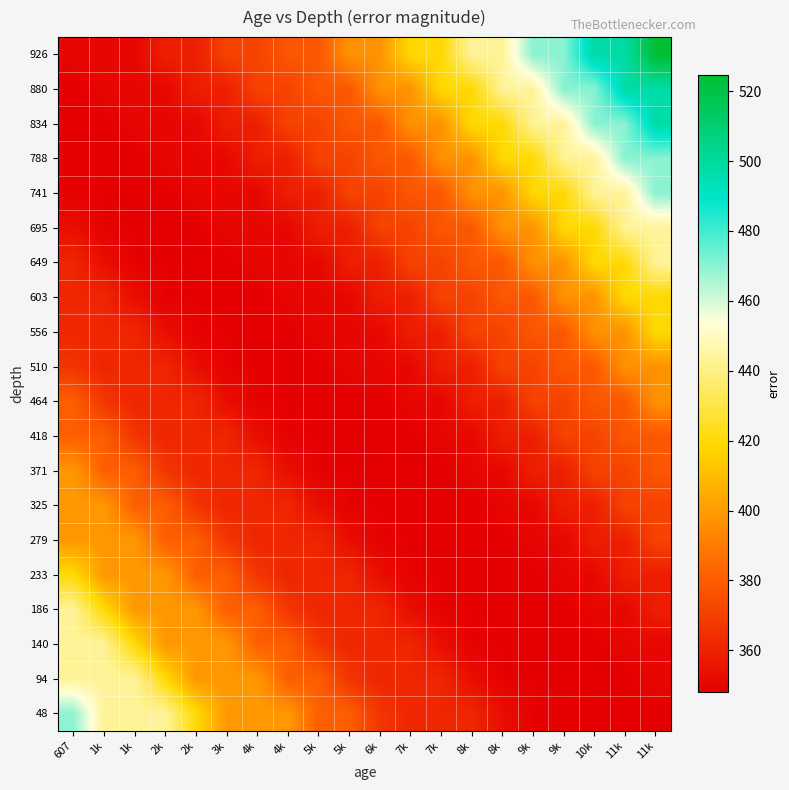

Reading left to right, what are all the values shown in this chart?

48: 607=469.5	1k=443.5	1k=443.5	2k=443.5	2k=420.0	3k=399.0	4k=399.0	4k=399.0	5k=381.0	5k=381.0	6k=367.0	7k=361.5	7k=361.5	8k=361.5	8k=353.5	9k=349.0	9k=349.0	10k=348.0	11k=348.0	11k=348.0
94: 607=443.5	1k=443.5	1k=443.5	2k=420.0	2k=399.0	3k=399.0	4k=399.0	4k=381.0	5k=381.0	5k=367.0	6k=361.5	7k=361.5	7k=361.5	8k=353.5	8k=349.0	9k=349.0	9k=348.0	10k=348.0	11k=348.0	11k=351.0
140: 607=443.5	1k=443.5	1k=420.0	2k=399.0	2k=399.0	3k=399.0	4k=381.0	4k=381.0	5k=367.0	5k=361.5	6k=361.5	7k=361.5	7k=353.5	8k=349.0	8k=349.0	9k=348.0	9k=348.0	10k=348.0	11k=351.0	11k=351.0
186: 607=443.5	1k=420.0	1k=399.0	2k=399.0	2k=399.0	3k=381.0	4k=381.0	4k=367.0	5k=361.5	5k=361.5	6k=361.5	7k=353.5	7k=349.0	8k=349.0	8k=348.0	9k=348.0	9k=348.0	10k=351.0	11k=351.0	11k=359.0
233: 607=420.0	1k=399.0	1k=399.0	2k=399.0	2k=381.0	3k=381.0	4k=367.0	4k=361.5	5k=361.5	5k=361.5	6k=353.5	7k=349.0	7k=349.0	8k=348.0	8k=348.0	9k=348.0	9k=351.0	10k=351.0	11k=359.0	11k=359.0
279: 607=399.0	1k=399.0	1k=399.0	2k=381.0	2k=381.0	3k=367.0	4k=361.5	4k=361.5	5k=361.5	5k=353.5	6k=349.0	7k=349.0	7k=348.0	8k=348.0	8k=348.0	9k=351.0	9k=351.0	10k=359.0	11k=359.0	11k=371.5
325: 607=399.0	1k=399.0	1k=381.0	2k=381.0	2k=367.0	3k=361.5	4k=361.5	4k=361.5	5k=353.5	5k=349.0	6k=349.0	7k=348.0	7k=348.0	8k=348.0	8k=351.0	9k=351.0	9k=359.0	10k=359.0	11k=371.5	11k=371.5
371: 607=399.0	1k=381.0	1k=381.0	2k=367.0	2k=361.5	3k=361.5	4k=361.5	4k=353.5	5k=349.0	5k=349.0	6k=348.0	7k=348.0	7k=348.0	8k=351.0	8k=351.0	9k=359.0	9k=359.0	10k=371.5	11k=371.5	11k=378.5
418: 607=381.0	1k=381.0	1k=367.0	2k=361.5	2k=361.5	3k=361.5	4k=353.5	4k=349.0	5k=349.0	5k=348.0	6k=348.0	7k=348.0	7k=351.0	8k=351.0	8k=359.0	9k=359.0	9k=371.5	10k=371.5	11k=378.5	11k=378.5
464: 607=381.0	1k=367.0	1k=361.5	2k=361.5	2k=361.5	3k=353.5	4k=349.0	4k=349.0	5k=348.0	5k=348.0	6k=348.0	7k=351.0	7k=351.0	8k=359.0	8k=359.0	9k=371.5	9k=371.5	10k=378.5	11k=378.5	11k=397.0
510: 607=367.0	1k=361.5	1k=361.5	2k=361.5	2k=353.5	3k=349.0	4k=349.0	4k=348.0	5k=348.0	5k=351.0	6k=351.0	7k=351.0	7k=359.0	8k=359.0	8k=371.5	9k=371.5	9k=378.5	10k=378.5	11k=397.0	11k=397.0
556: 607=361.5	1k=361.5	1k=361.5	2k=353.5	2k=349.0	3k=349.0	4k=348.0	4k=348.0	5k=351.0	5k=351.0	6k=351.0	7k=359.0	7k=359.0	8k=371.5	8k=371.5	9k=378.5	9k=378.5	10k=397.0	11k=397.0	11k=419.0
603: 607=361.5	1k=361.5	1k=353.5	2k=349.0	2k=349.0	3k=348.0	4k=348.0	4k=351.0	5k=351.0	5k=351.0	6k=359.0	7k=359.0	7k=371.5	8k=371.5	8k=378.5	9k=378.5	9k=397.0	10k=397.0	11k=419.0	11k=419.0
649: 607=361.5	1k=353.5	1k=349.0	2k=349.0	2k=348.0	3k=348.0	4k=351.0	4k=351.0	5k=351.0	5k=359.0	6k=359.0	7k=371.5	7k=371.5	8k=378.5	8k=378.5	9k=397.0	9k=397.0	10k=419.0	11k=419.0	11k=443.5
695: 607=353.5	1k=349.0	1k=349.0	2k=348.0	2k=348.0	3k=351.0	4k=351.0	4k=351.0	5k=359.0	5k=359.0	6k=371.5	7k=371.5	7k=378.5	8k=378.5	8k=397.0	9k=397.0	9k=419.0	10k=419.0	11k=443.5	11k=443.5
741: 607=349.0	1k=349.0	1k=348.0	2k=348.0	2k=351.0	3k=351.0	4k=351.0	4k=359.0	5k=359.0	5k=371.5	6k=371.5	7k=378.5	7k=378.5	8k=397.0	8k=397.0	9k=419.0	9k=419.0	10k=443.5	11k=443.5	11k=470.0
788: 607=349.0	1k=348.0	1k=348.0	2k=351.0	2k=351.0	3k=351.0	4k=359.0	4k=359.0	5k=371.5	5k=371.5	6k=378.5	7k=378.5	7k=397.0	8k=397.0	8k=419.0	9k=419.0	9k=443.5	10k=443.5	11k=470.0	11k=470.0
834: 607=348.0	1k=348.0	1k=351.0	2k=351.0	2k=351.0	3k=359.0	4k=359.0	4k=371.5	5k=371.5	5k=378.5	6k=378.5	7k=397.0	7k=397.0	8k=419.0	8k=419.0	9k=443.5	9k=443.5	10k=470.0	11k=470.0	11k=497.5
880: 607=348.0	1k=351.0	1k=351.0	2k=351.0	2k=359.0	3k=359.0	4k=371.5	4k=371.5	5k=378.5	5k=378.5	6k=397.0	7k=397.0	7k=419.0	8k=419.0	8k=443.5	9k=443.5	9k=470.0	10k=470.0	11k=497.5	11k=497.5
926: 607=351.0	1k=351.0	1k=351.0	2k=359.0	2k=359.0	3k=371.5	4k=371.5	4k=378.5	5k=378.5	5k=397.0	6k=397.0	7k=419.0	7k=419.0	8k=443.5	8k=443.5	9k=470.0	9k=470.0	10k=497.5	11k=497.5	11k=524.5